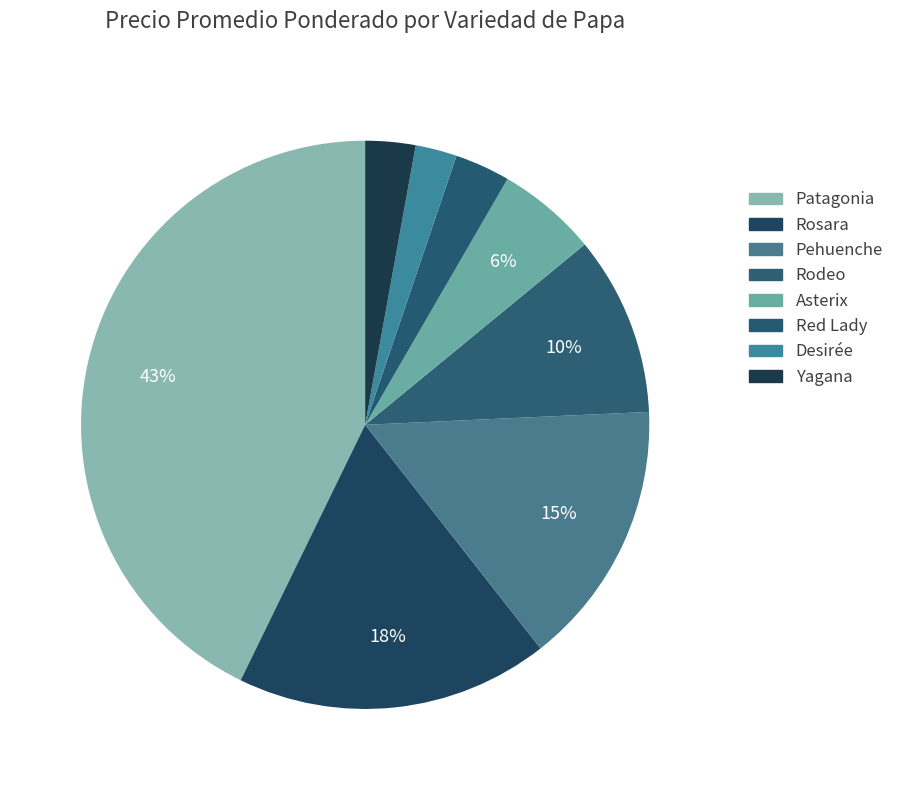

To the nearest percent, what percentage of the pie is Rosara?

18%